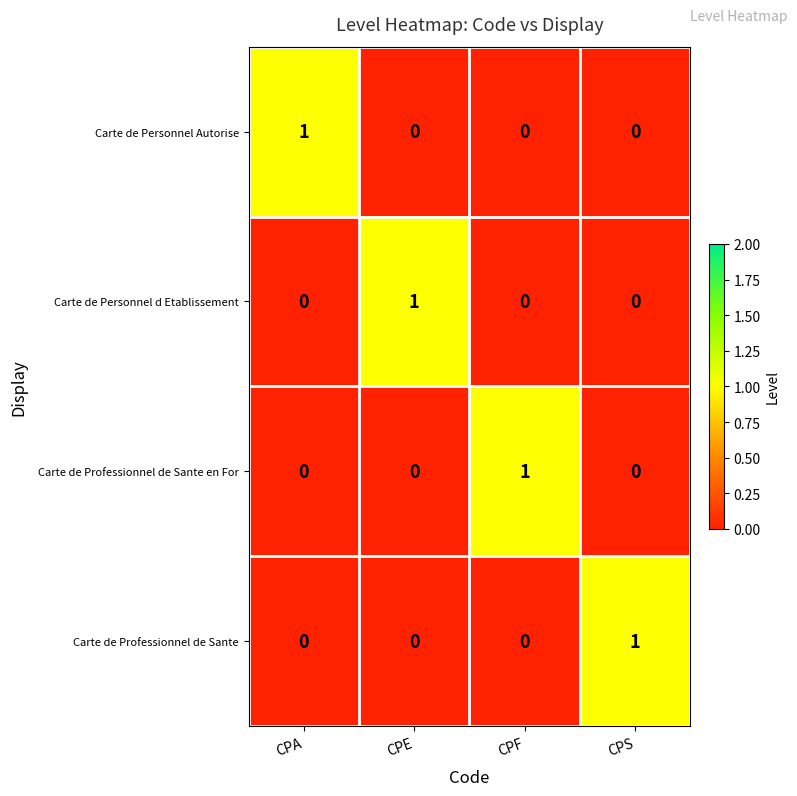

How many series are shown in this chart?

4